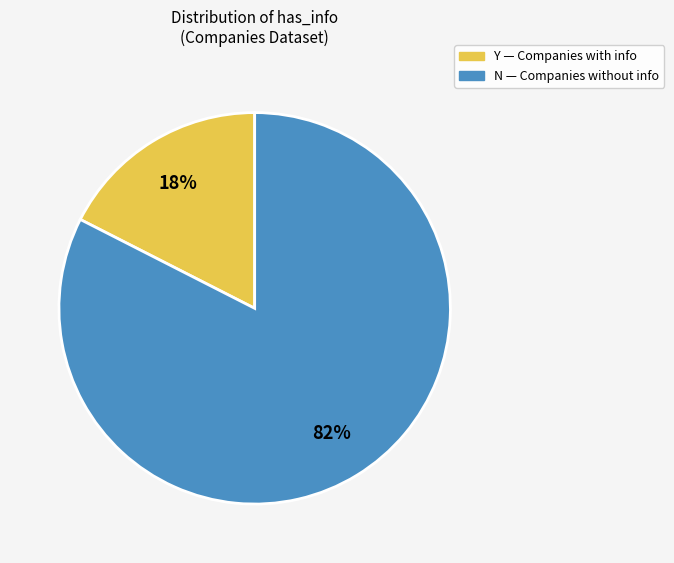

Is it true that Y is 25% of the pie?

False